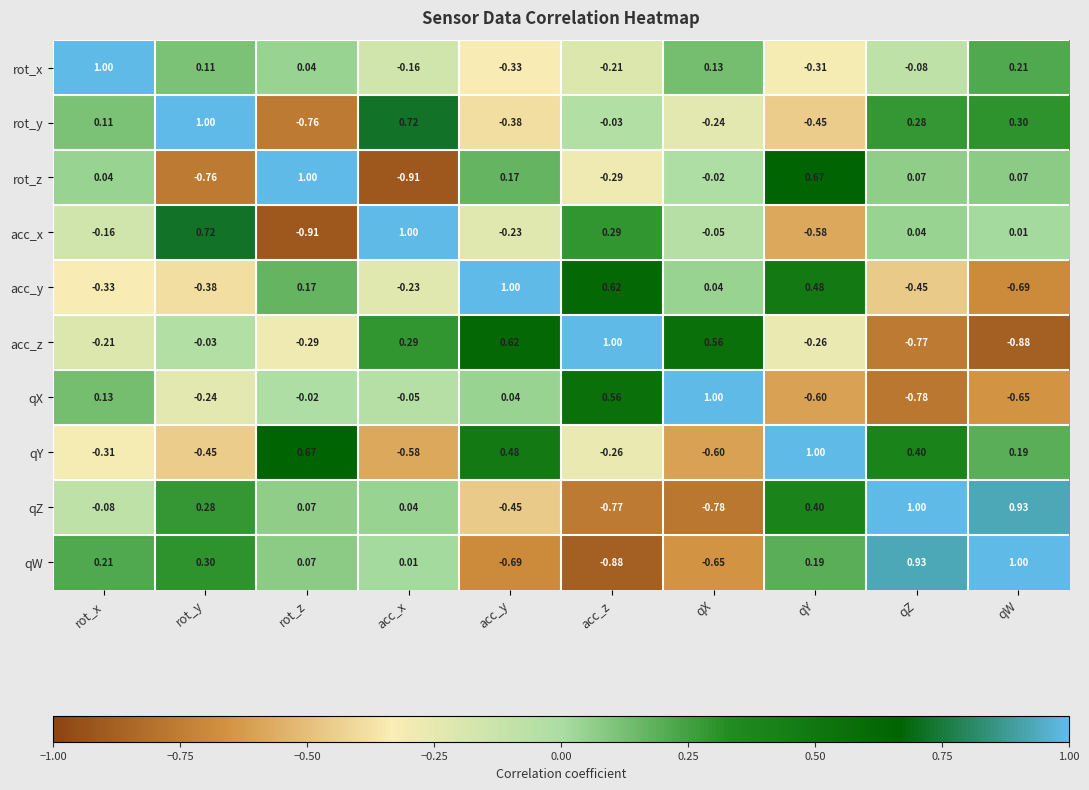

Which series changed the most between qY and qW?

acc_y